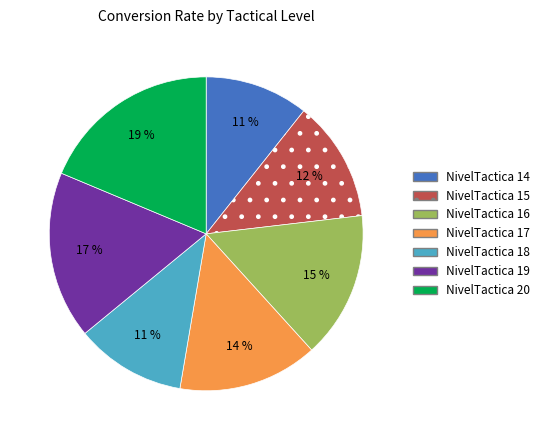

Do NivelTactica 19 and NivelTactica 16 together represent more than half of the pie?

No